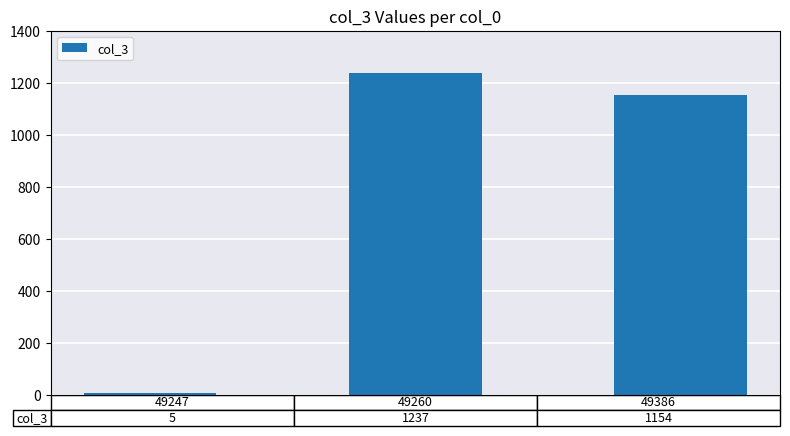

Reading left to right, what are all the values shown in this chart?

5	1237	1154